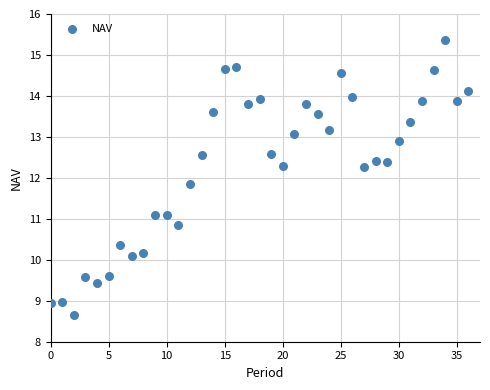

What is the range of Y values (max minus min)?

6.7